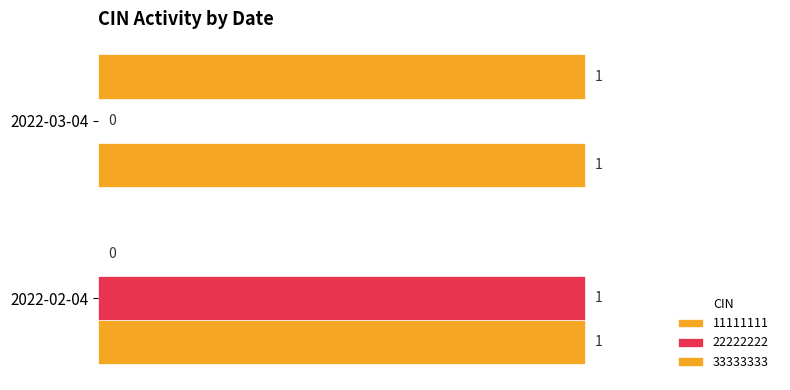

The 33333333 series shows 0 at 2022-03-04. True or false?

False